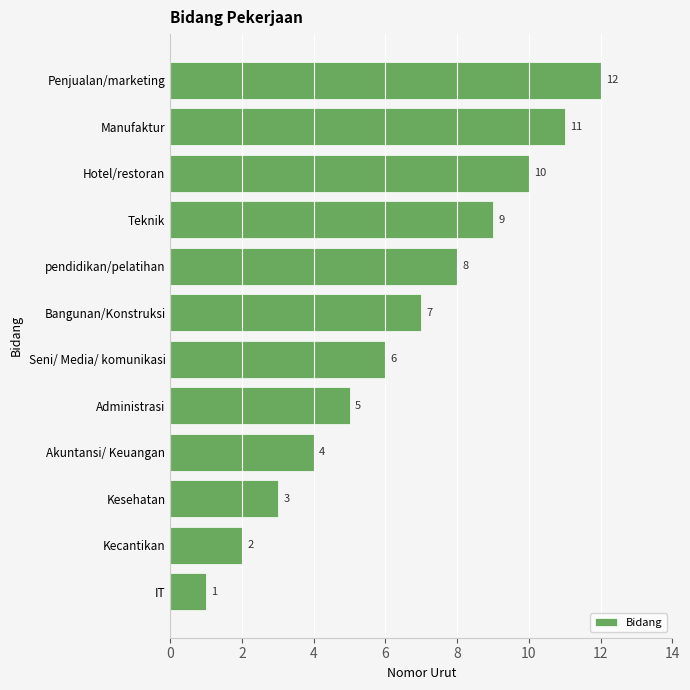

How many data points does each series have?

12